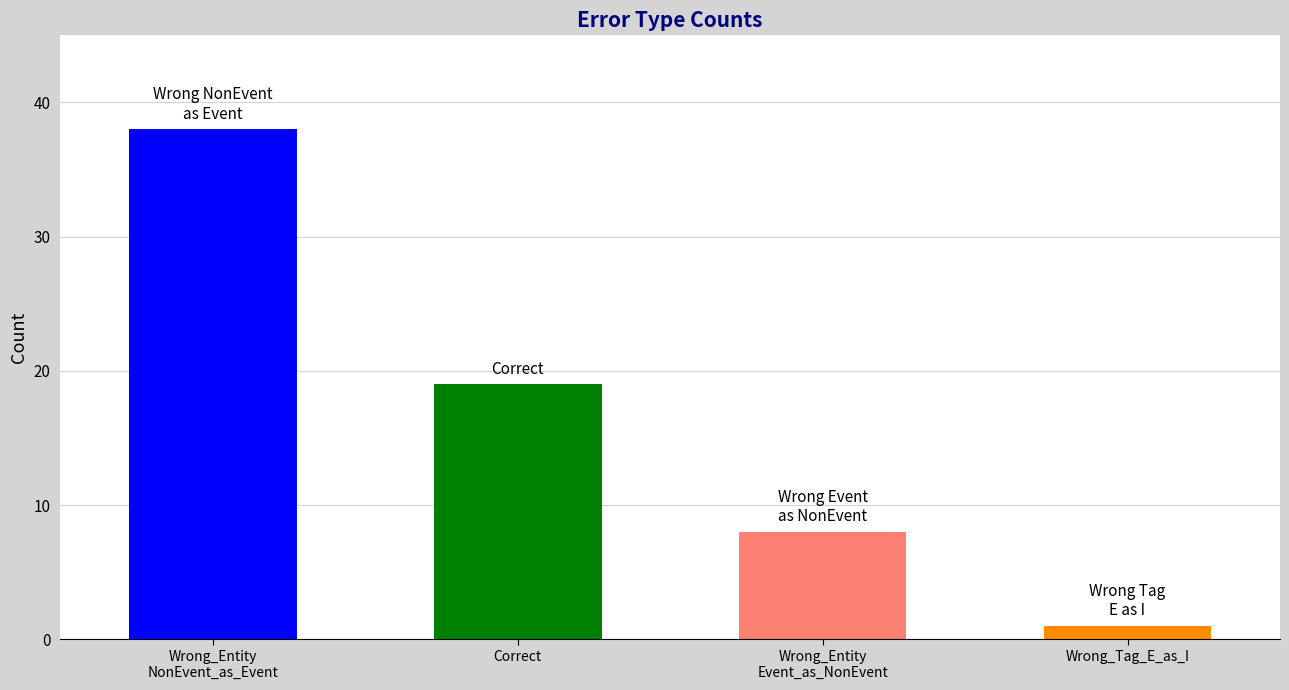

How many distinct data groups are displayed?

1